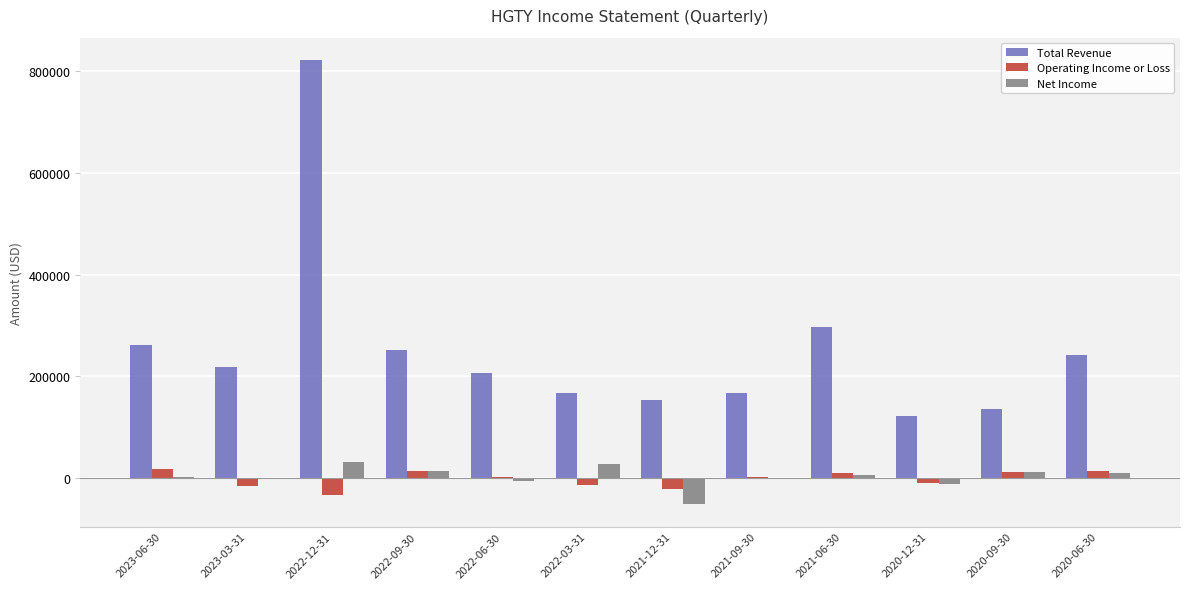

Between 2022-09-30 and 2021-12-31, which series saw the biggest shift?

Total Revenue